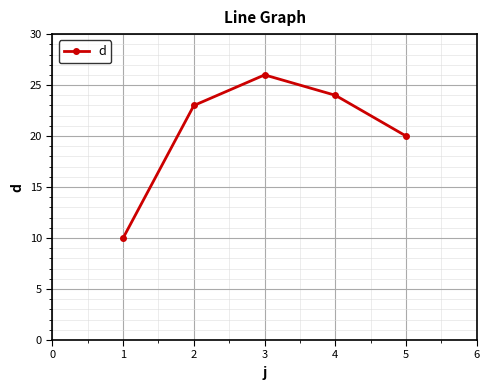

What is the smallest value displayed?

10